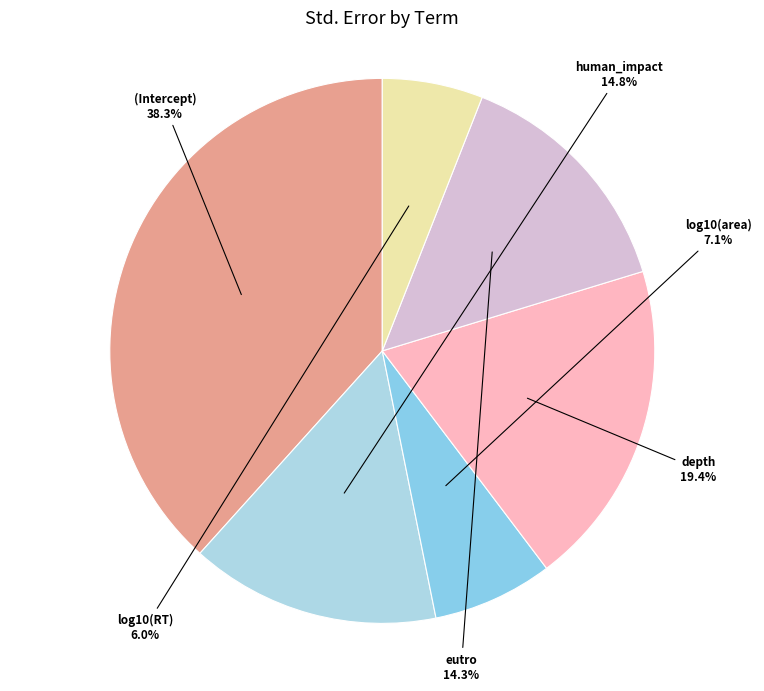

To the nearest percent, what percentage of the pie is log10(RT)?

6%